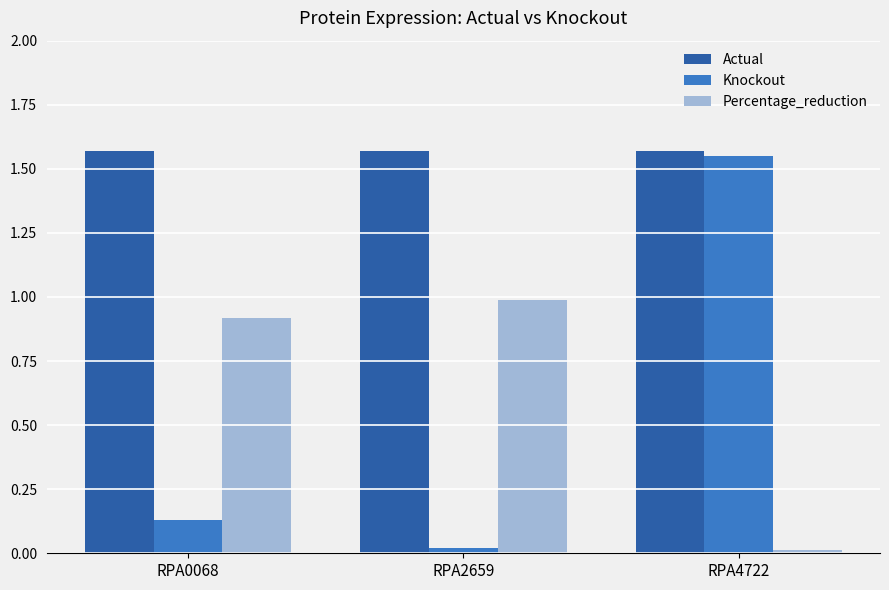

List the labels in order of Percentage_reduction value, largest first.

RPA2659, RPA0068, RPA4722